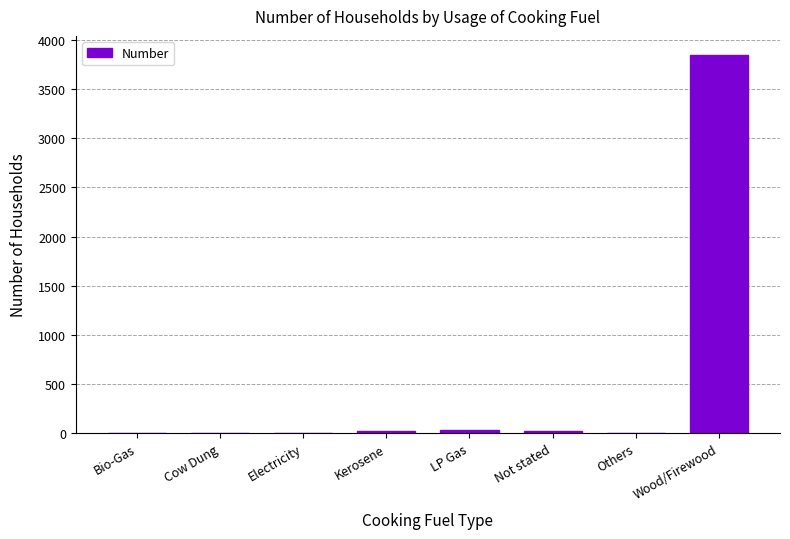

Is it true that the value at Electricity is 2519?

False